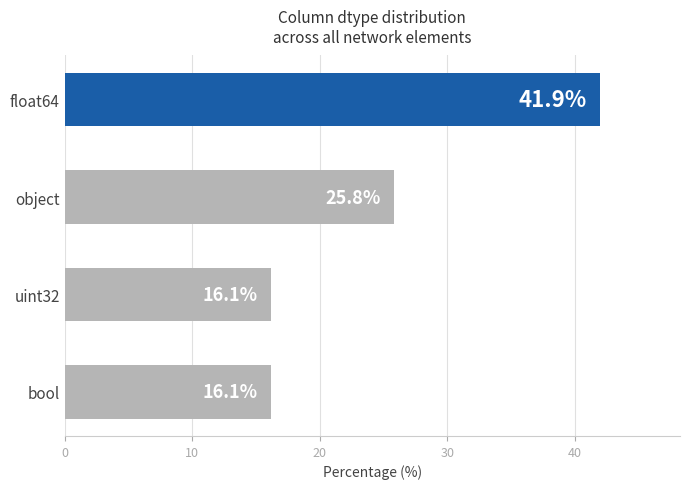

At which label is the value closest to 29?

object